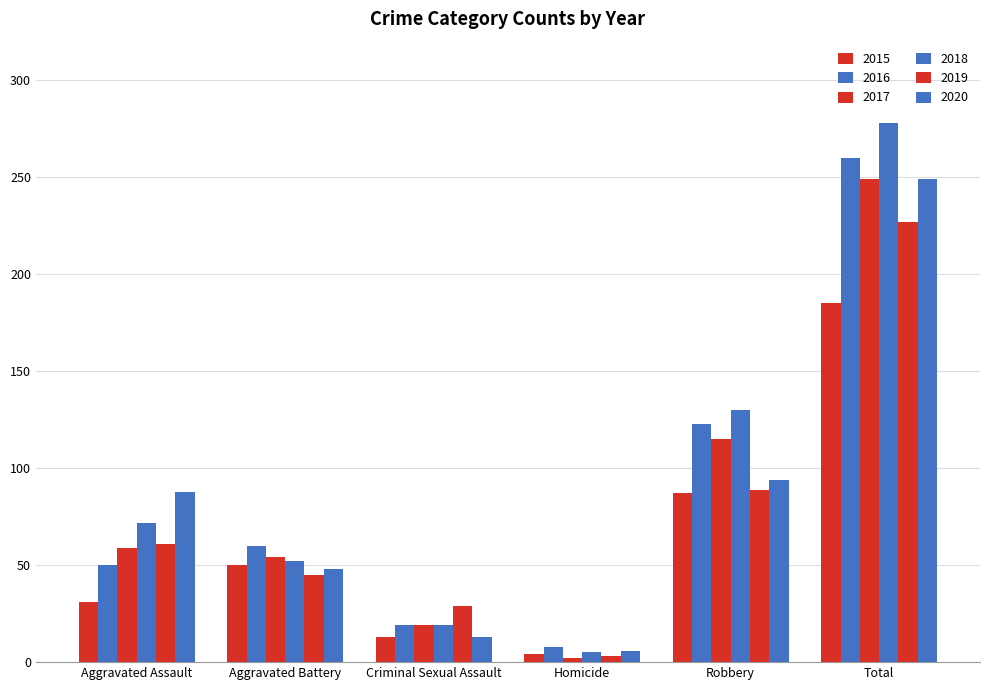

Rank the categories by 2016 value from highest to lowest.

Total, Robbery, Aggravated Battery, Aggravated Assault, Criminal Sexual Assault, Homicide